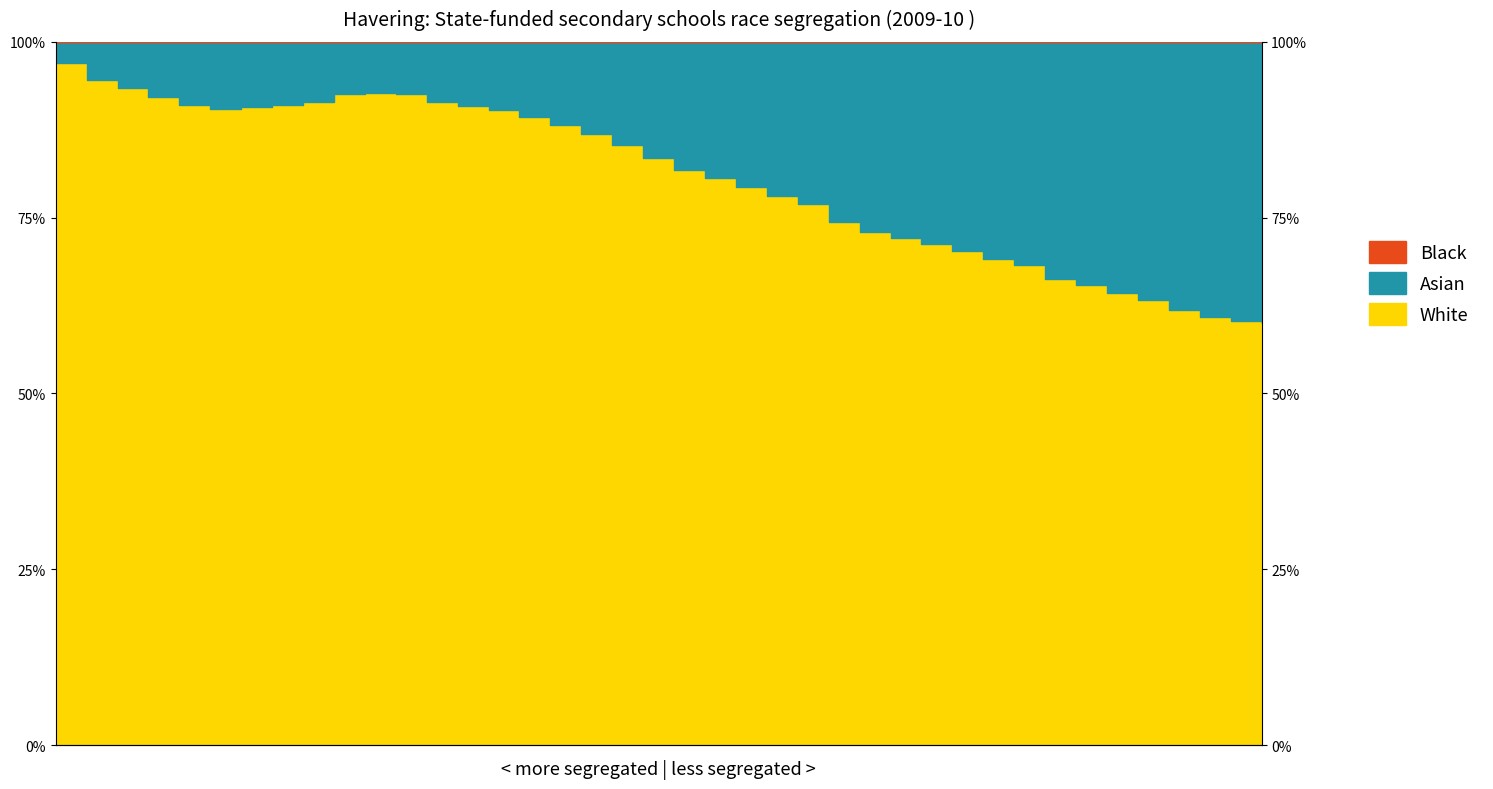

What is the difference between the values at Pt-39 and Pt-1?

0.3